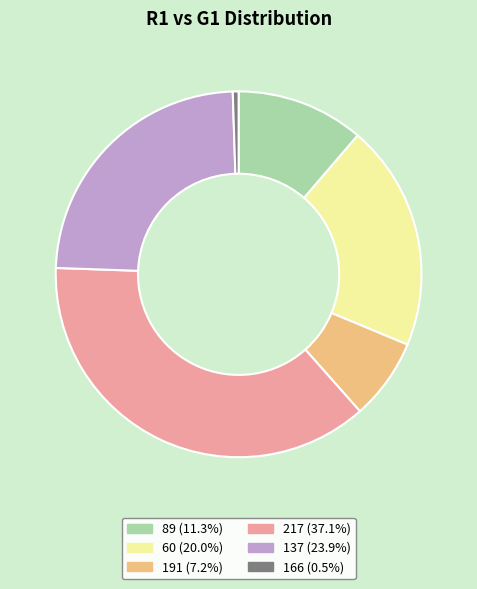

Rank the categories by value from highest to lowest.

217, 137, 60, 89, 191, 166